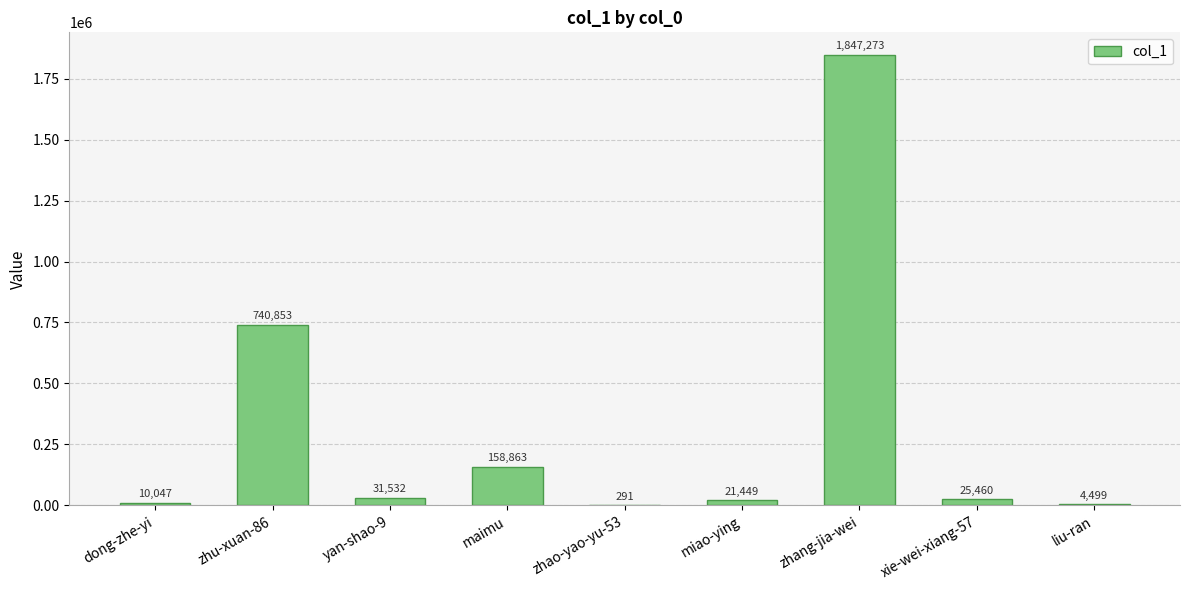

Reading right to left, what are all the values shown in this chart?

4499	25460	1847273	21449	291	158863	31532	740853	10047